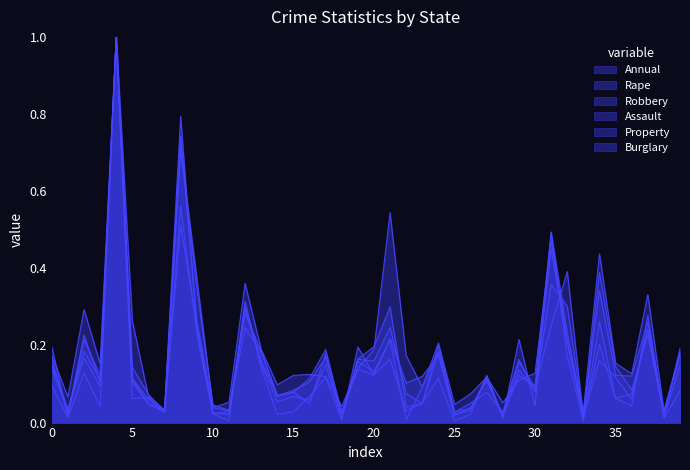

Reading left to right, extract all data points from this chart.

Annual: 0.1	0.0	0.2	0.1	1.0	0.1	0.0	0.0	0.6	0.2	0.0	0.0	0.3	0.2	0.1	0.1	0.1	0.2	0.0	0.2	0.2	0.2	0.1	0.0	0.2	0.0	0.0	0.1	0.0	0.1	0.1	0.5	0.2	0.0	0.2	0.1	0.1	0.2	0.0	0.1
Rape: 0.2	0.1	0.3	0.2	1.0	0.3	0.1	0.0	0.7	0.3	0.0	0.1	0.4	0.2	0.1	0.1	0.1	0.1	0.0	0.1	0.2	0.5	0.2	0.1	0.2	0.0	0.1	0.1	0.1	0.1	0.1	0.5	0.2	0.0	0.4	0.2	0.1	0.3	0.0	0.2
Robbery: 0.1	0.0	0.1	0.0	1.0	0.1	0.1	0.0	0.5	0.3	0.0	0.0	0.3	0.1	0.0	0.0	0.1	0.1	0.0	0.2	0.1	0.2	0.0	0.0	0.1	0.0	0.0	0.1	0.0	0.2	0.0	0.5	0.2	0.0	0.3	0.1	0.0	0.3	0.0	0.1
Assault: 0.1	0.0	0.2	0.1	1.0	0.1	0.0	0.0	0.8	0.2	0.0	0.0	0.3	0.2	0.1	0.1	0.0	0.2	0.0	0.2	0.2	0.3	0.0	0.1	0.2	0.0	0.0	0.1	0.0	0.1	0.1	0.5	0.2	0.0	0.2	0.1	0.1	0.2	0.0	0.2
Property: 0.2	0.0	0.2	0.1	1.0	0.1	0.1	0.0	0.7	0.3	0.0	0.0	0.3	0.2	0.1	0.1	0.1	0.2	0.0	0.2	0.1	0.2	0.0	0.1	0.2	0.0	0.1	0.1	0.0	0.2	0.1	0.4	0.3	0.0	0.3	0.1	0.1	0.3	0.0	0.2
Burglary: 0.2	0.0	0.2	0.1	1.0	0.1	0.1	0.0	0.7	0.4	0.0	0.0	0.2	0.2	0.1	0.1	0.1	0.2	0.0	0.1	0.1	0.2	0.1	0.1	0.2	0.0	0.0	0.1	0.0	0.2	0.1	0.3	0.4	0.0	0.4	0.1	0.1	0.2	0.0	0.2